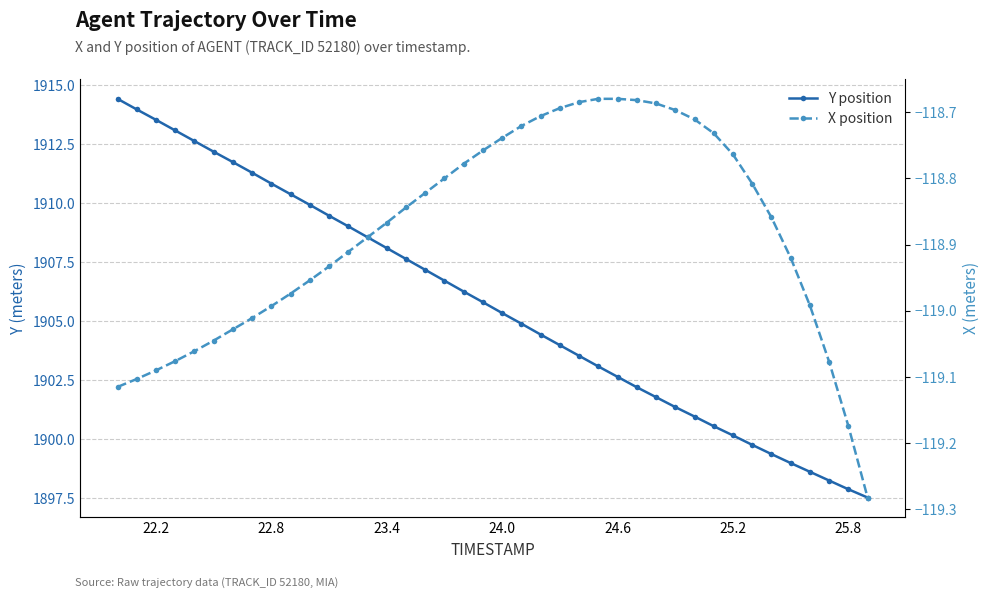

List the series in order of their peak value, highest first.

Y position, X position